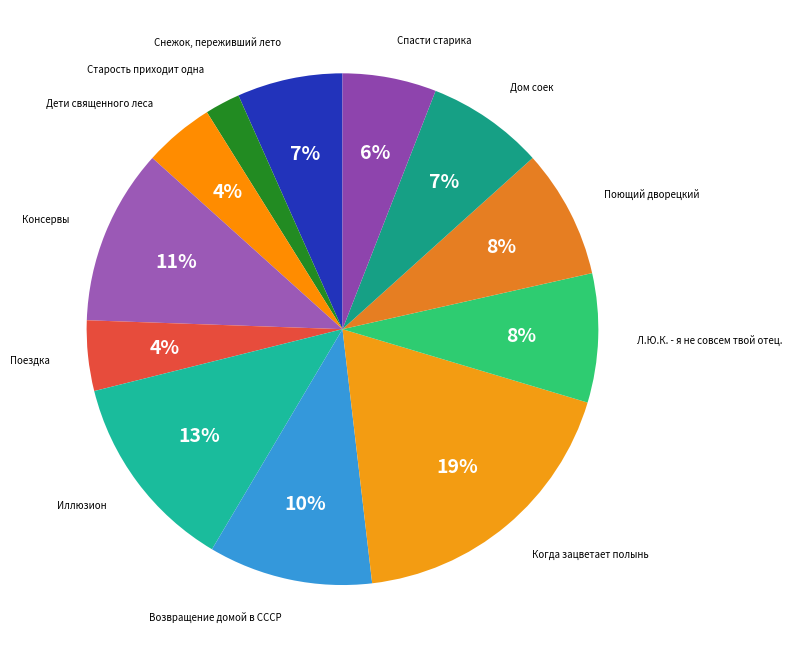

Count the number of slices in the pie.

12